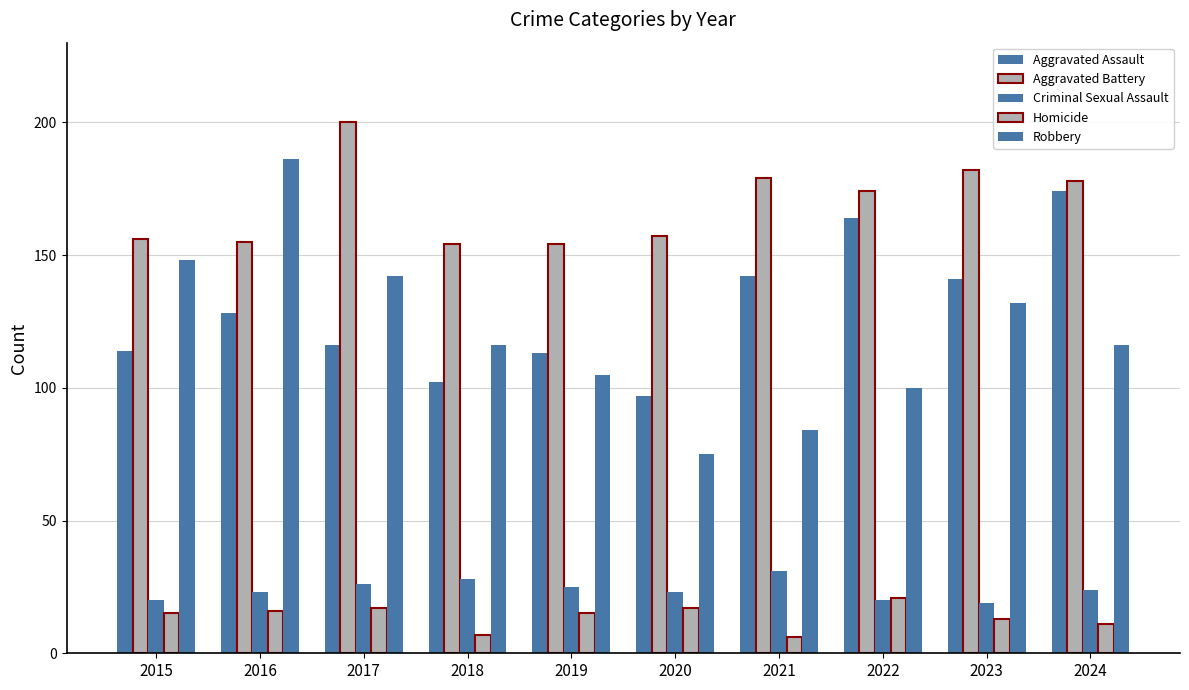

Reading left to right, transcribe all the data shown in this chart.

Aggravated Assault: 114	128	116	102	113	97	142	164	141	174
Aggravated Battery: 156	155	200	154	154	157	179	174	182	178
Criminal Sexual Assault: 20	23	26	28	25	23	31	20	19	24
Homicide: 15	16	17	7	15	17	6	21	13	11
Robbery: 148	186	142	116	105	75	84	100	132	116